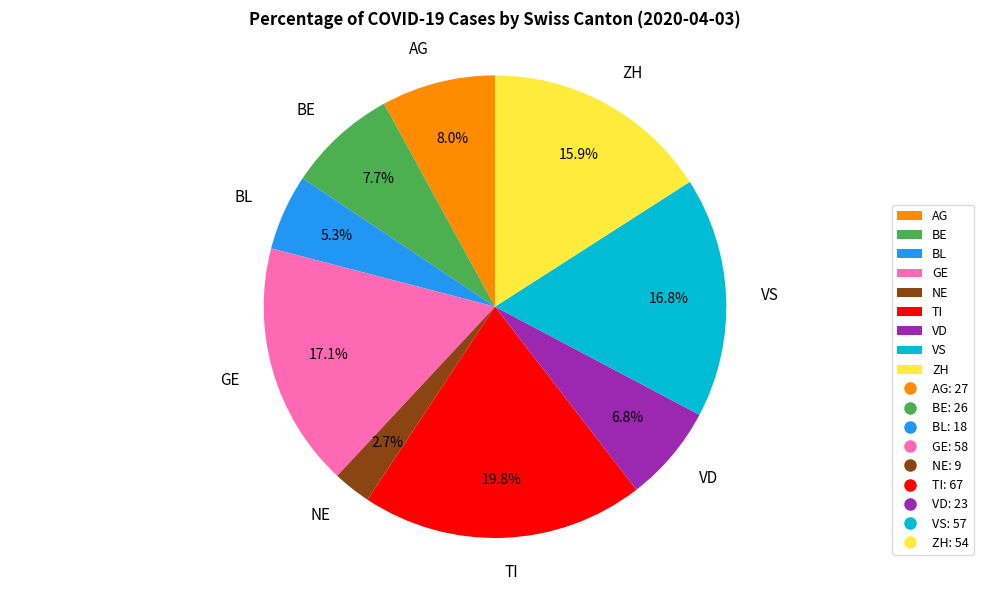

Combined, what portion of the pie is VD and BE?

14.5%